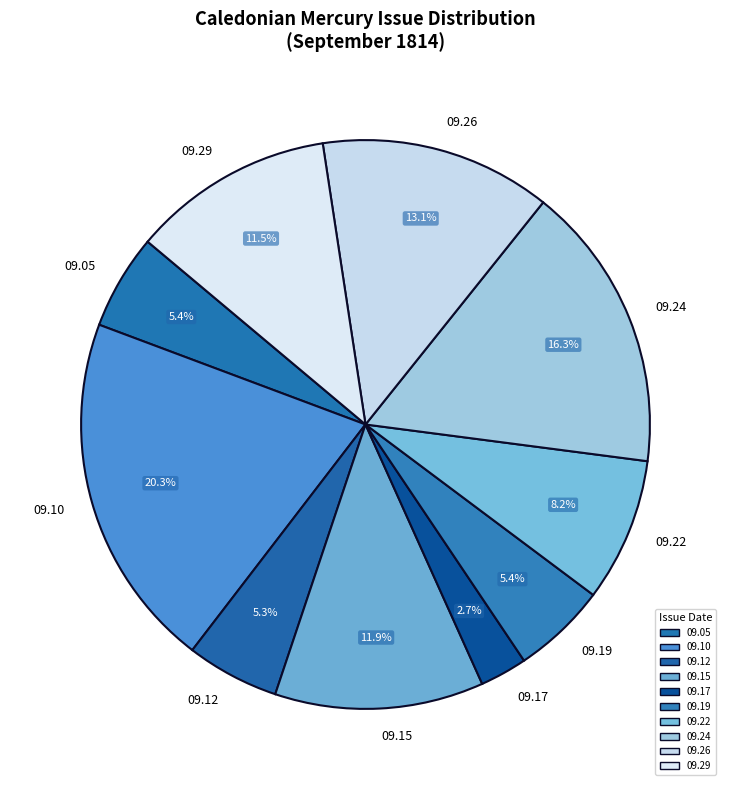

Is the sum of 09.17 and 09.24 greater than half?

No